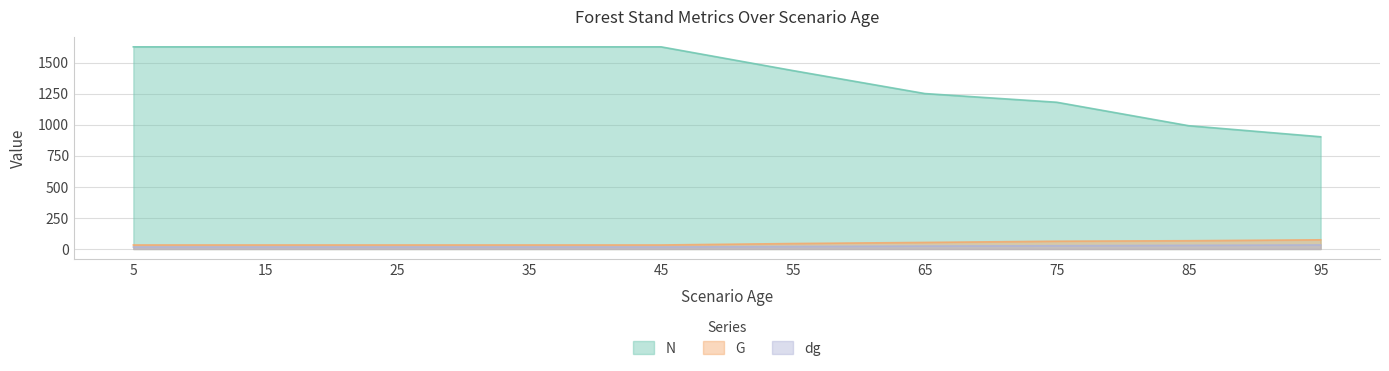

The value of N at 65 is 708.2. True or false?

False